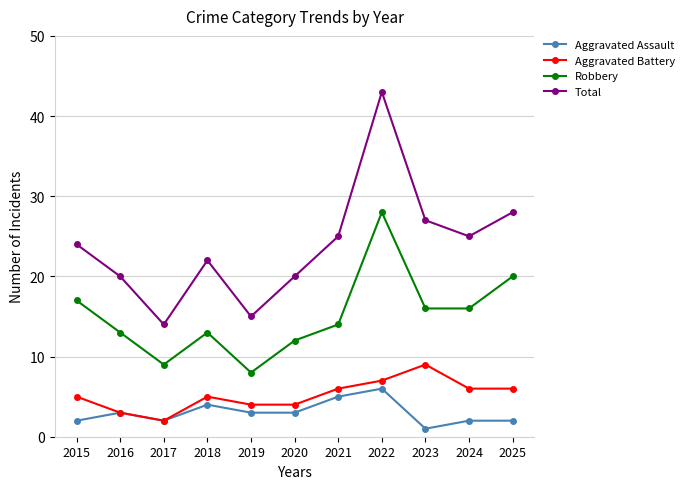

What is the total value across all series at 2024?

49